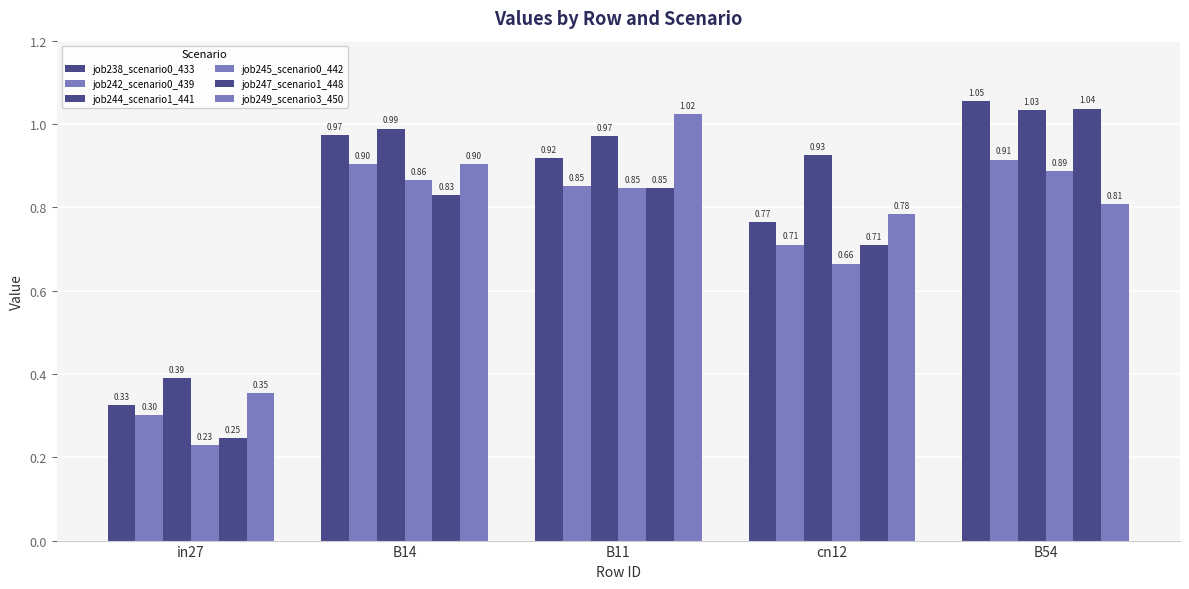

Are the bars grouped side by side (vs. stacked)?

Yes